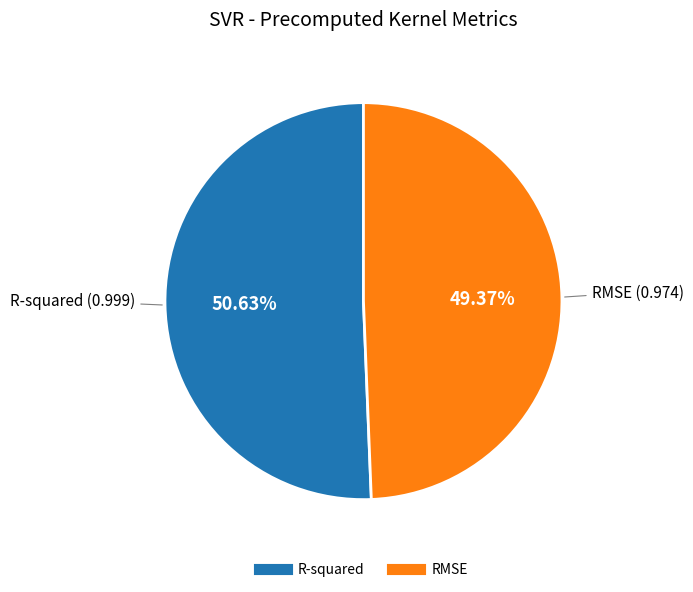

Count the number of slices in the pie.

2